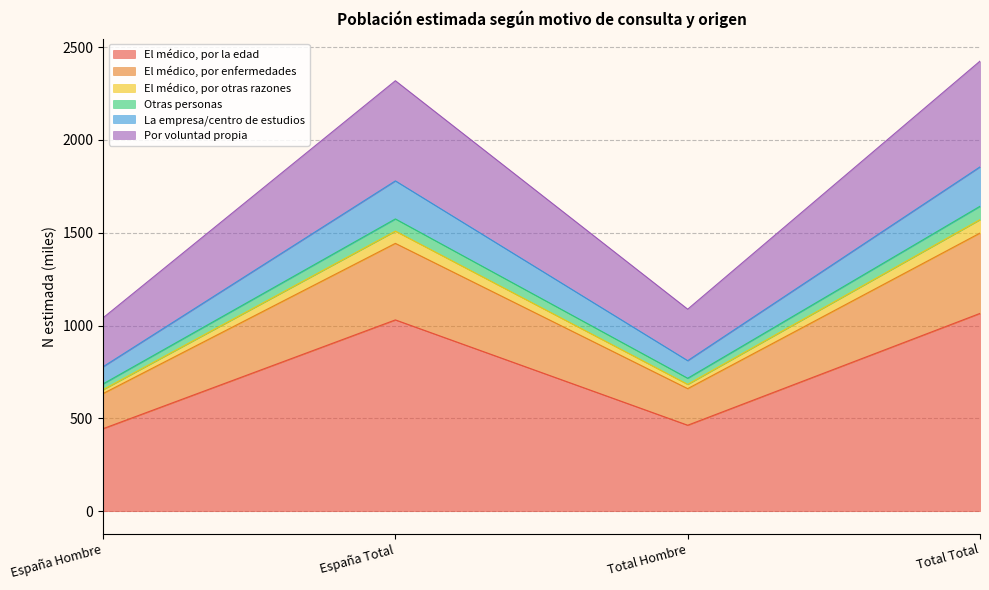

What is the smallest value displayed?

444.4